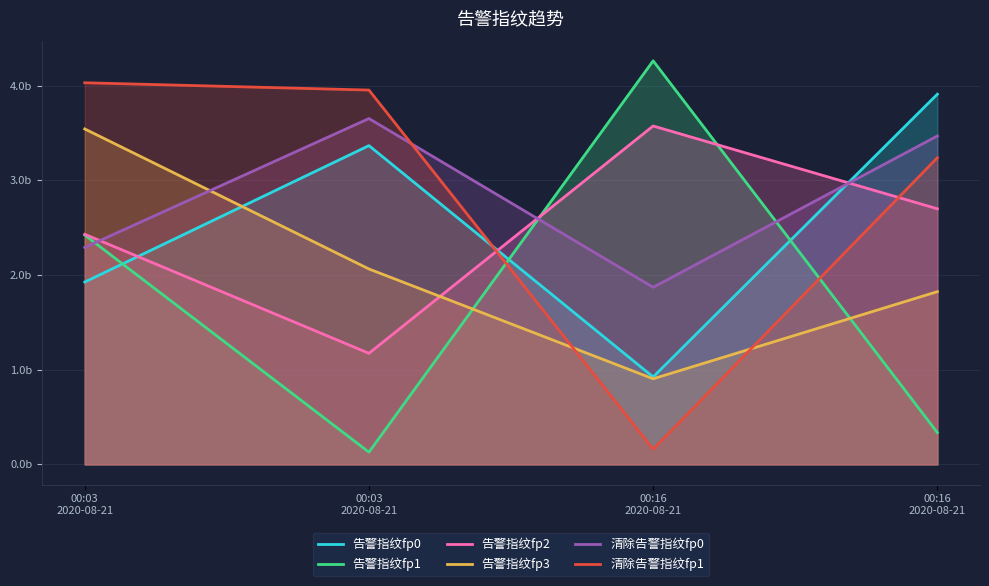

At how many categories does at least one series exceed 3999457907?

2